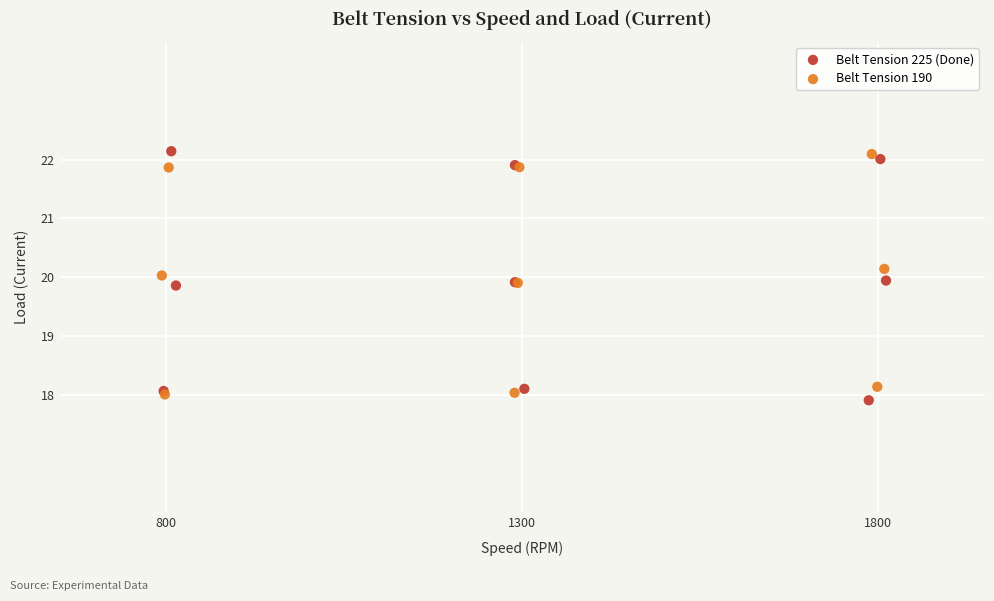

Which series has the largest Y range (max minus min)?

Belt Tension 225 (Done)